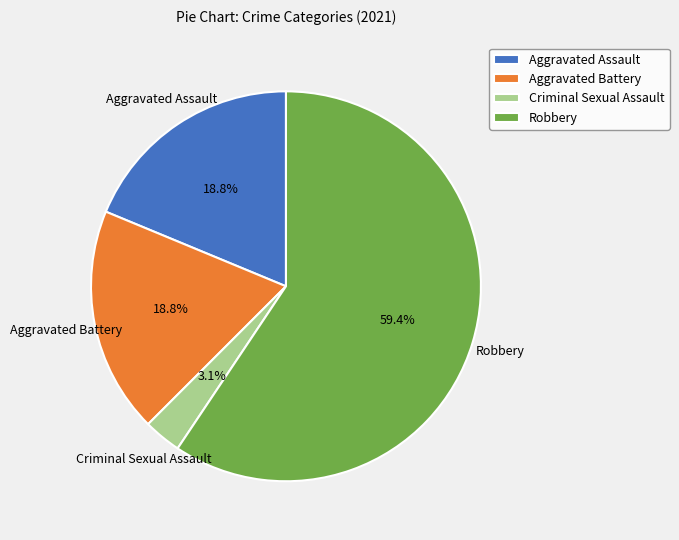

Is there a majority slice in this chart?

Yes